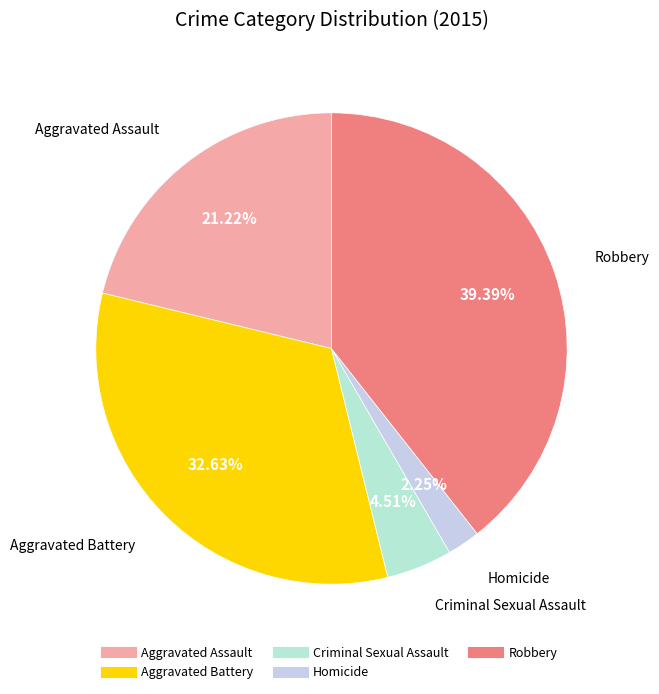

Is there a majority slice in this chart?

No